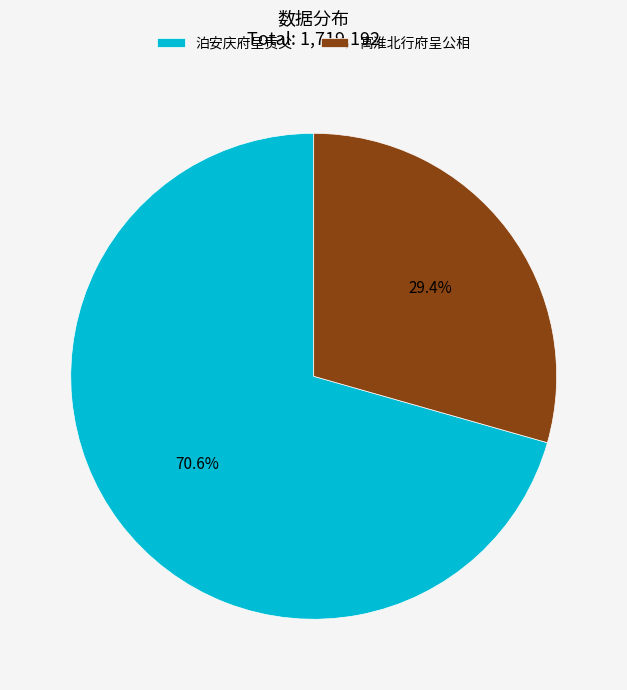

To the nearest percent, what percentage of the pie is 泊安庆府呈贡父?

71%